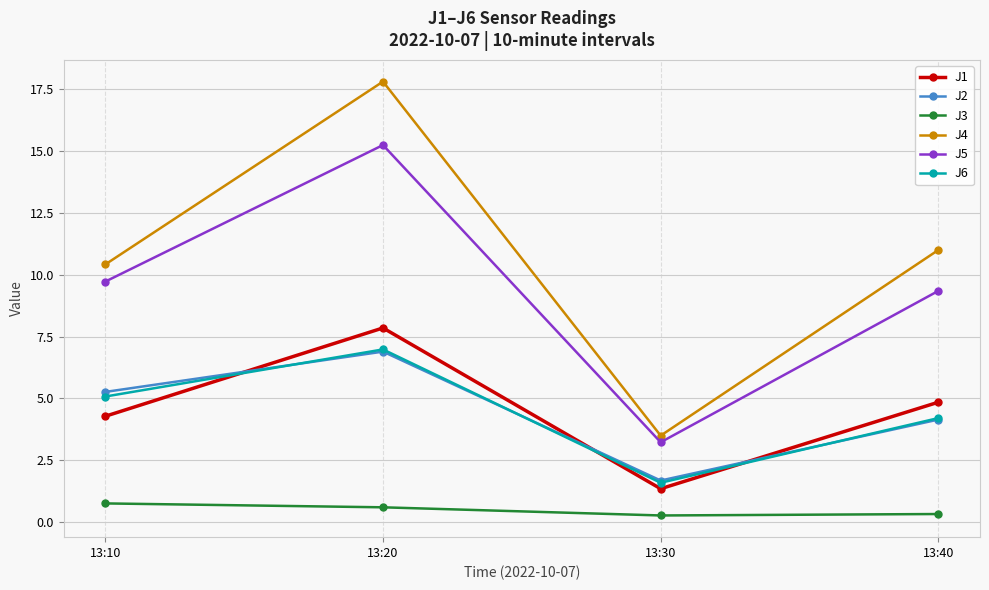

Where is the first local minimum for J6?

13:30